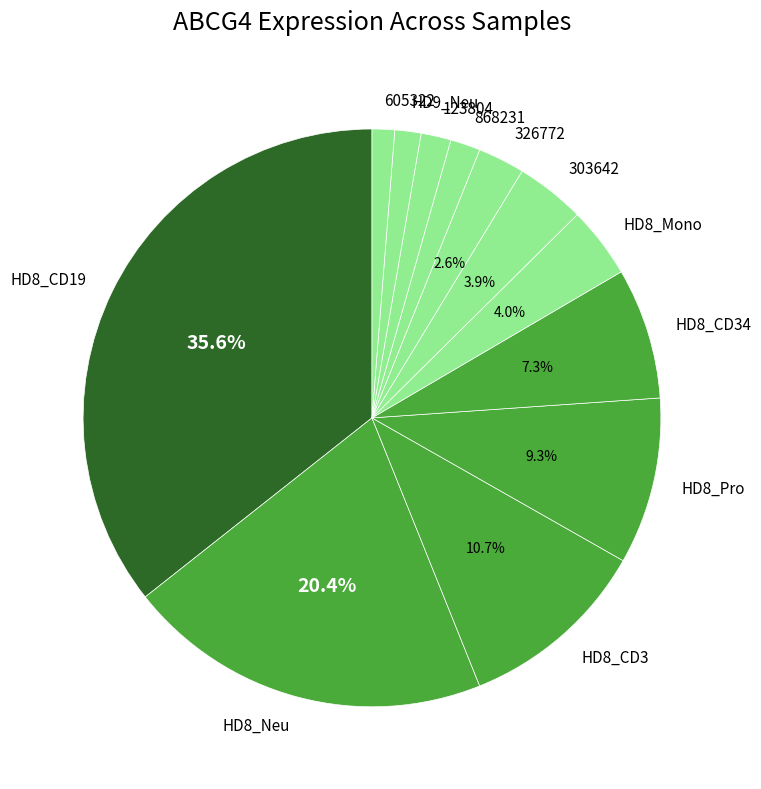

Which slice is the largest?

HD8_CD19